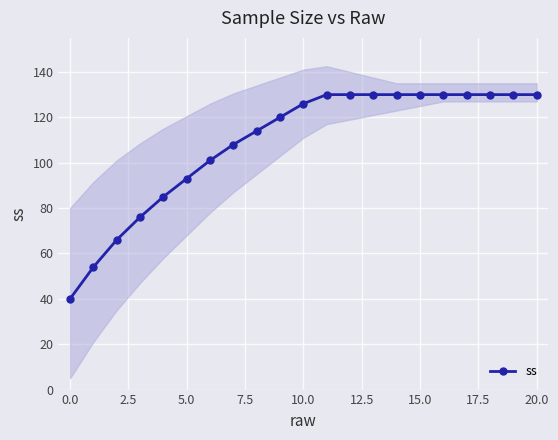

What is the maximum value for ss?

130